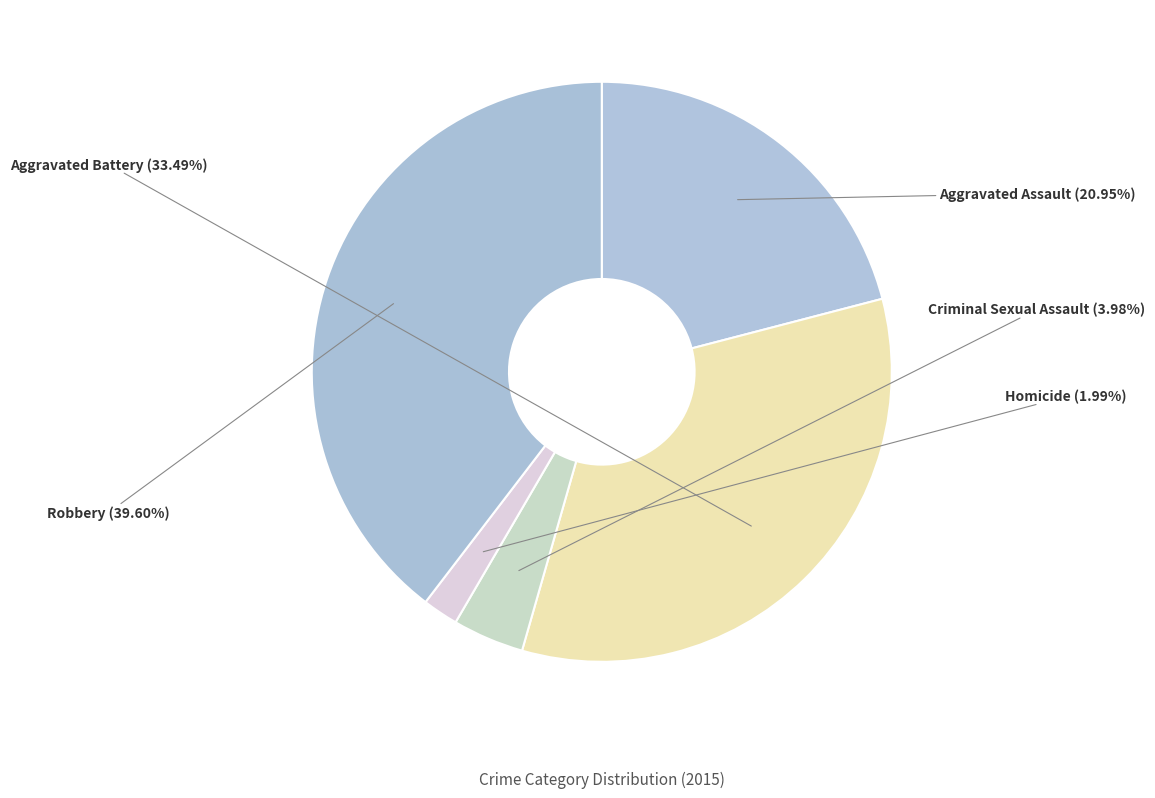

The Robbery slice represents 40% of the pie. True or false?

True